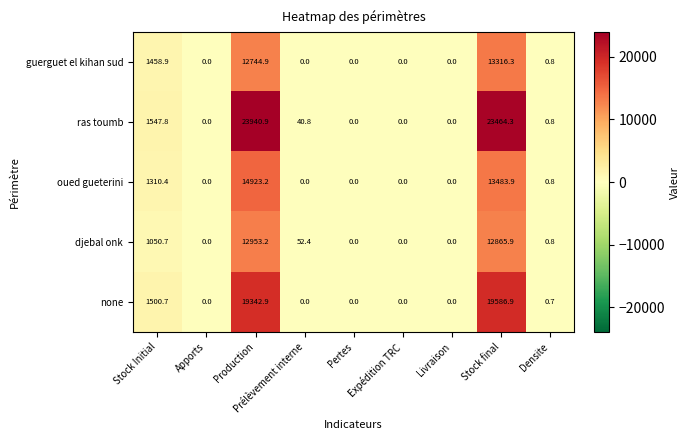

What is the sum of the ras toumb values at Livraison and Stock final?

23464.3